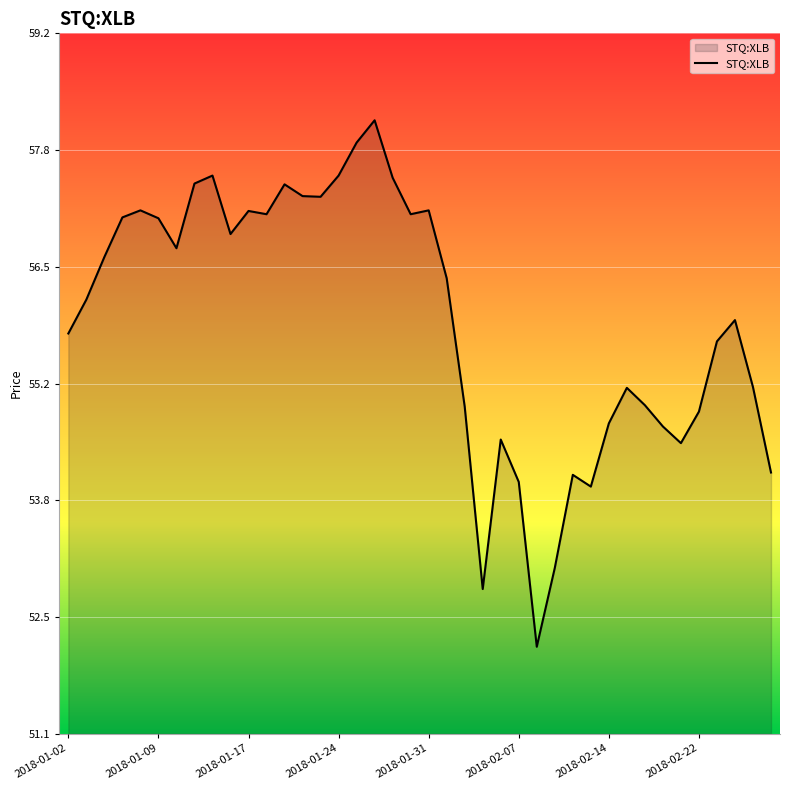

What is the difference between the second highest and minimum values?

5.8